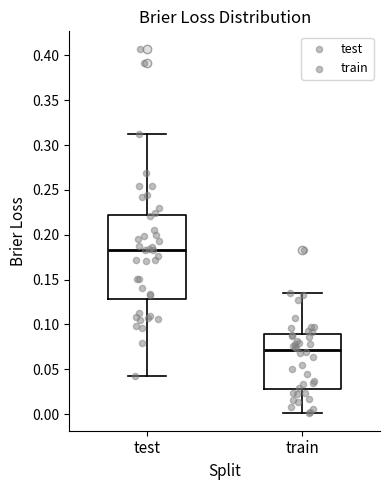

Reading left to right, transcribe this box plot: for each box, give where its median line is, the range the box spans, and where its two whiskers end, as read against the y-axis. The values are not printed on the chart, so give them approximately, as read against the axis.

test: median 0.185, box 0.130 to 0.220, whiskers 0.045 to 0.310
train: median 0.070, box 0.030 to 0.090, whiskers 0.000 to 0.135